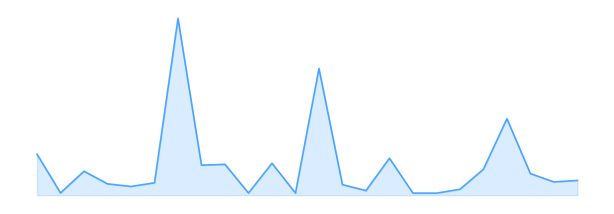

Does the chart have visible grid lines?

No